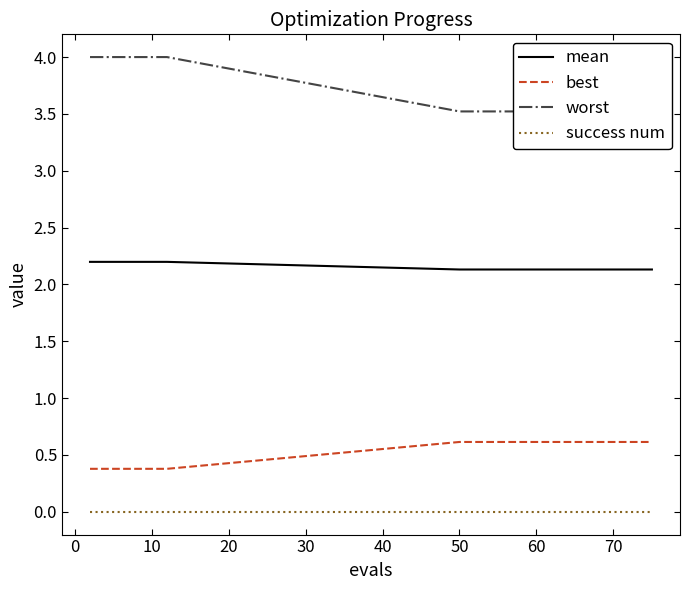

What is the highest value of the mean series?

2.2